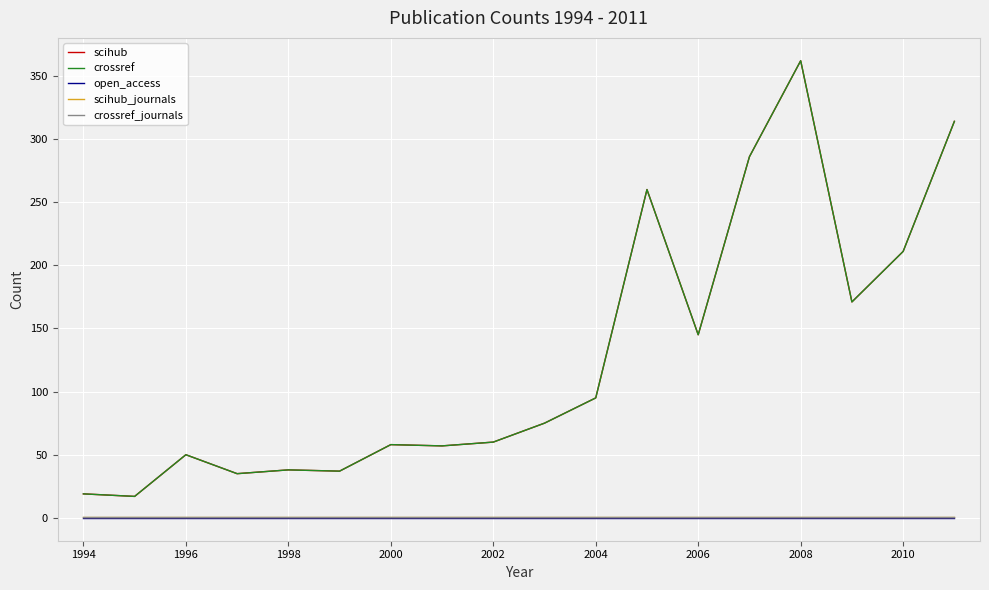

How many lines are shown in the chart?

5